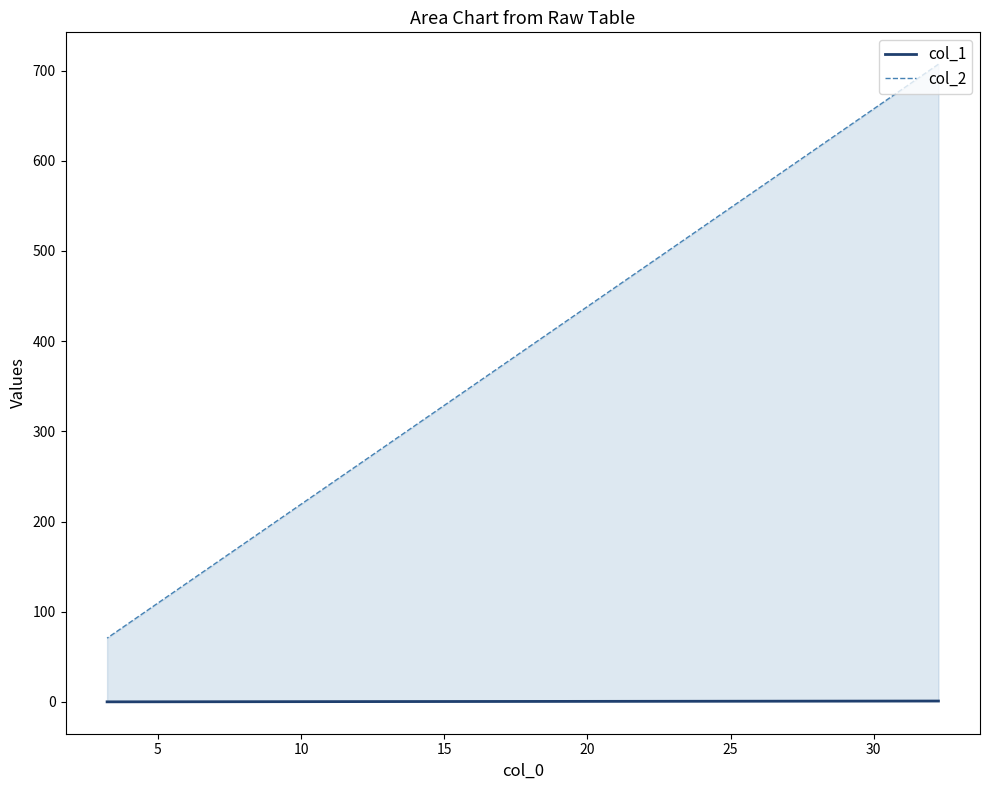

What is the minimum value for col_1?

0.1